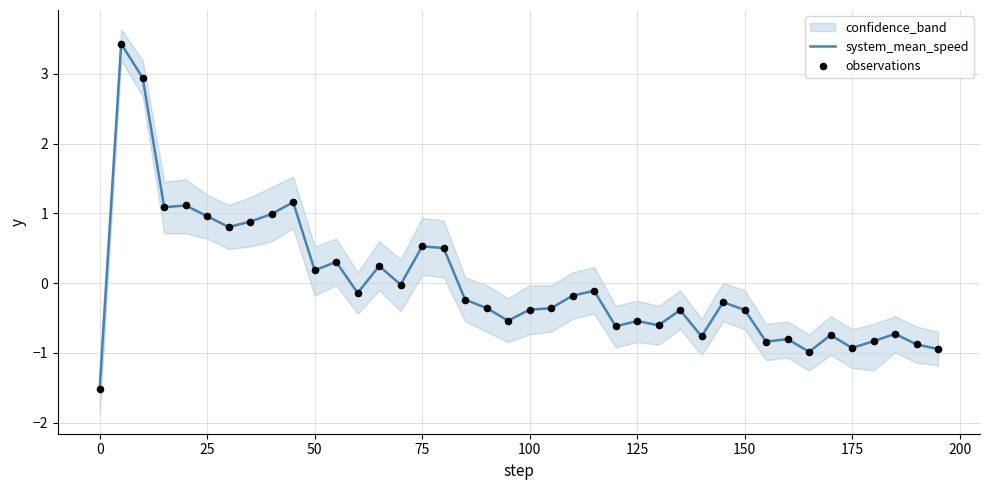

At how many categories does at least one series exceed 1?

5